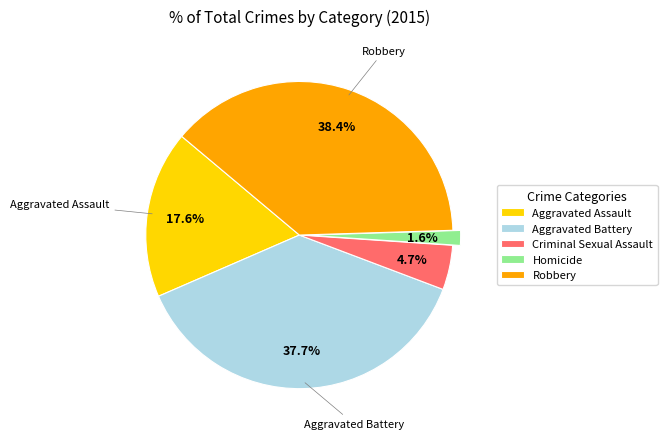

To the nearest percent, what percentage of the pie is Robbery?

38%